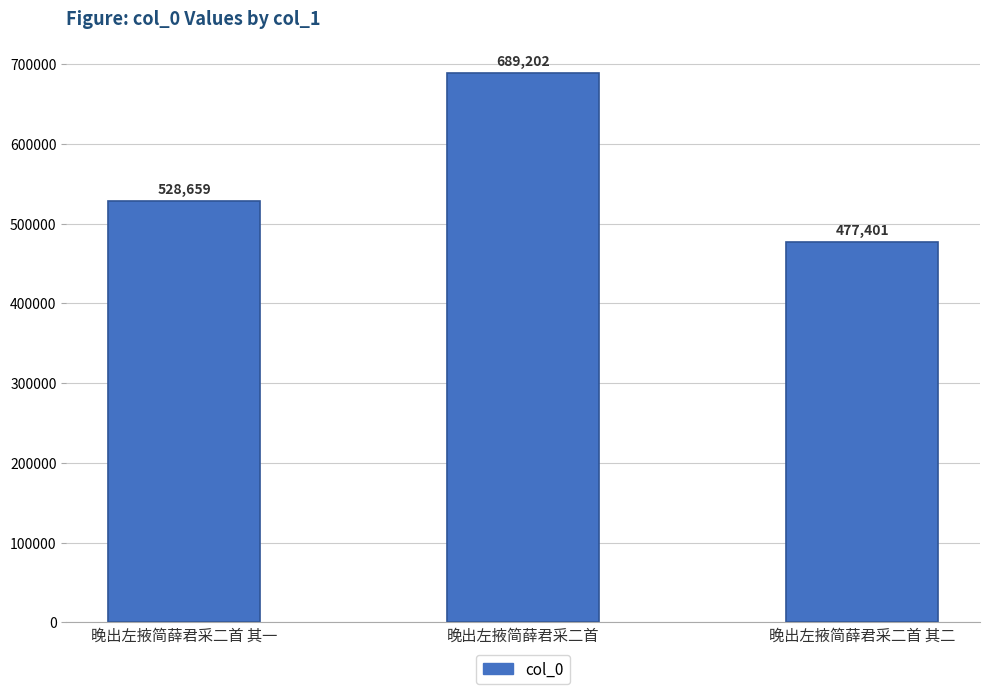

Rank the categories by value from highest to lowest.

晚出左掖简薛君采二首, 晚出左掖简薛君采二首 其一, 晚出左掖简薛君采二首 其二